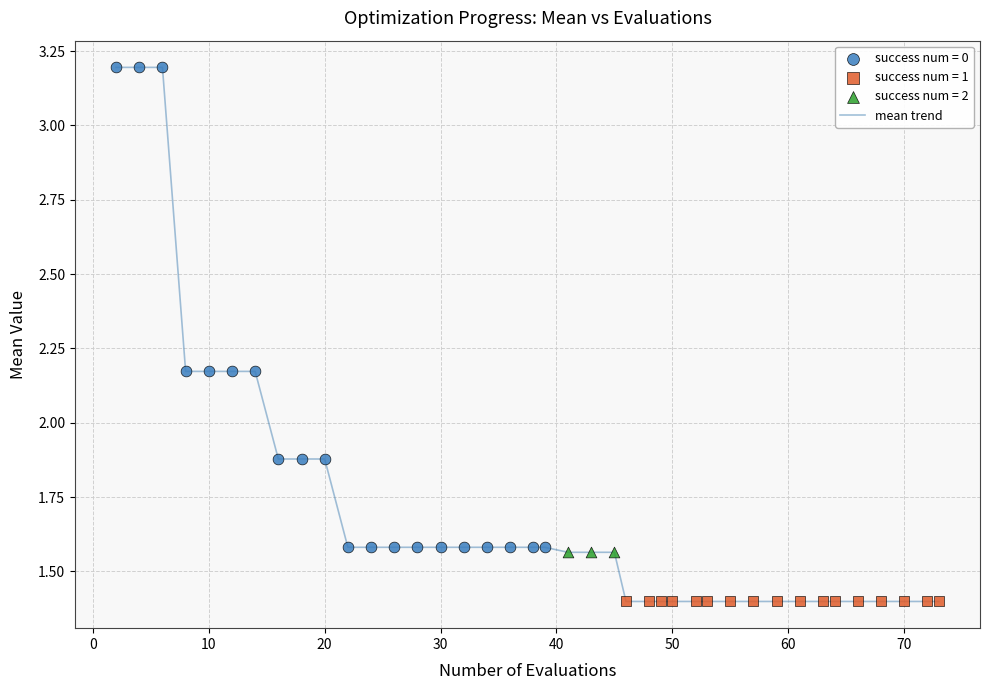

What is the maximum value shown in the chart?

3.2